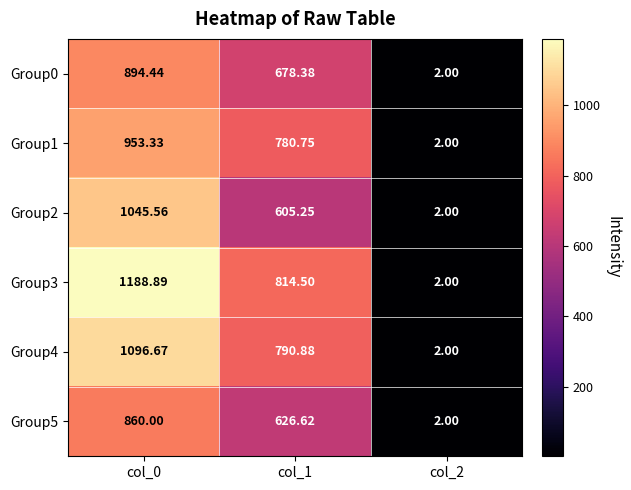

Is the value of Group0 at col_2 greater than the value of Group2 at col_1?

No